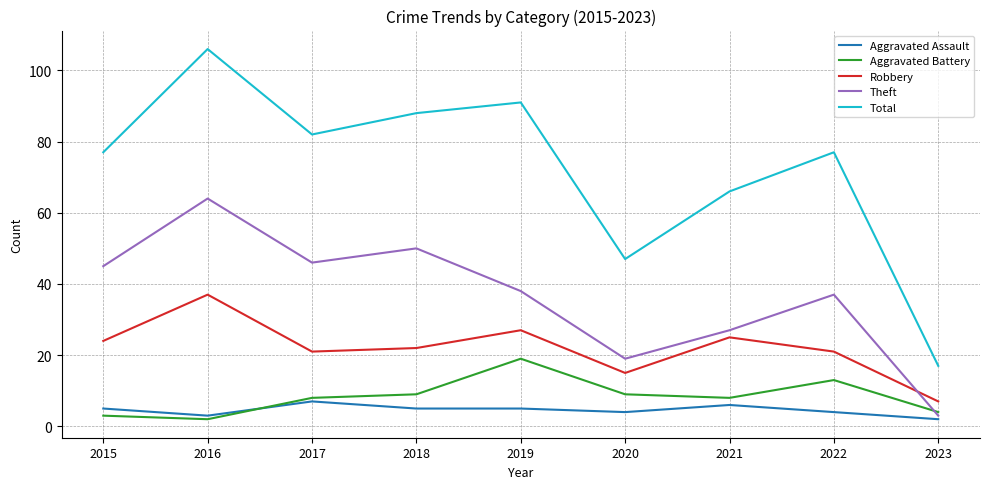

Reading right to left, extract all data points from this chart.

Aggravated Assault: 2	4	6	4	5	5	7	3	5
Aggravated Battery: 4	13	8	9	19	9	8	2	3
Robbery: 7	21	25	15	27	22	21	37	24
Theft: 3	37	27	19	38	50	46	64	45
Total: 17	77	66	47	91	88	82	106	77